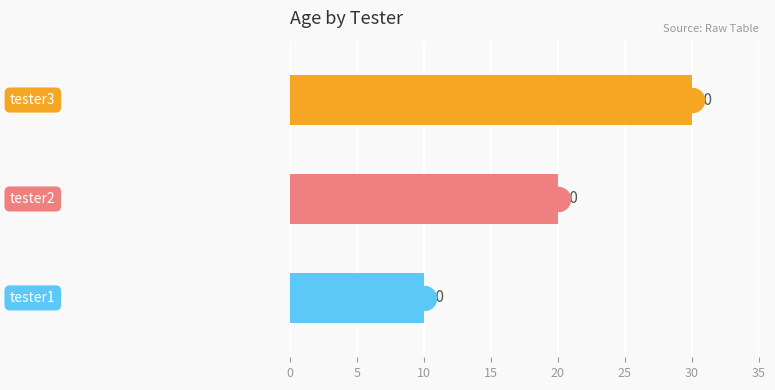

What is the ratio of the value at 10 to the value at 0?

3.0